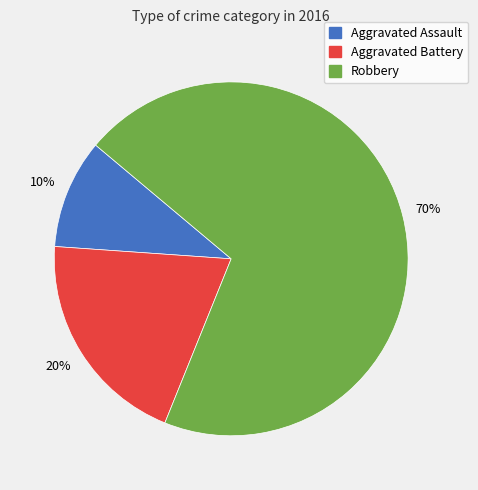

To the nearest percent, what is the average slice percentage?

33%